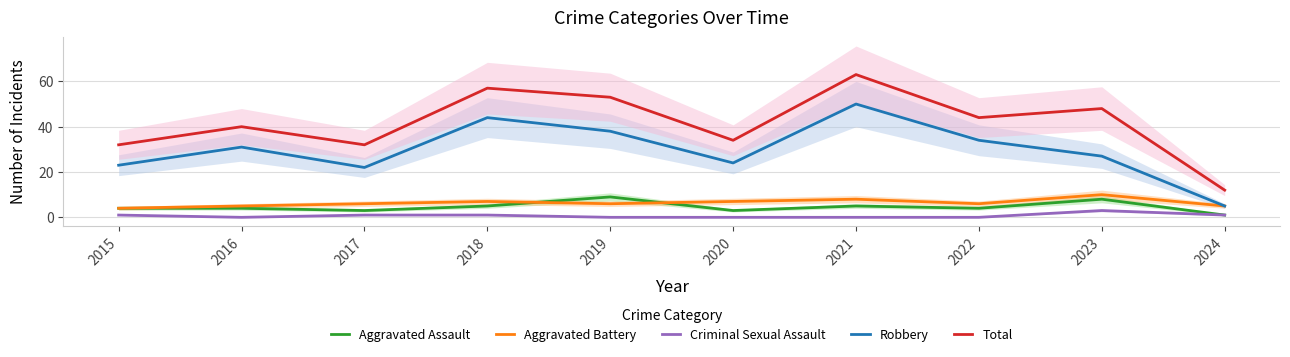

Reading left to right, extract all data points from this chart.

Aggravated Assault: 4	4	3	5	9	3	5	4	8	1
Aggravated Battery: 4	5	6	7	6	7	8	6	10	5
Criminal Sexual Assault: 1	0	1	1	0	0	0	0	3	1
Robbery: 23	31	22	44	38	24	50	34	27	5
Total: 32	40	32	57	53	34	63	44	48	12